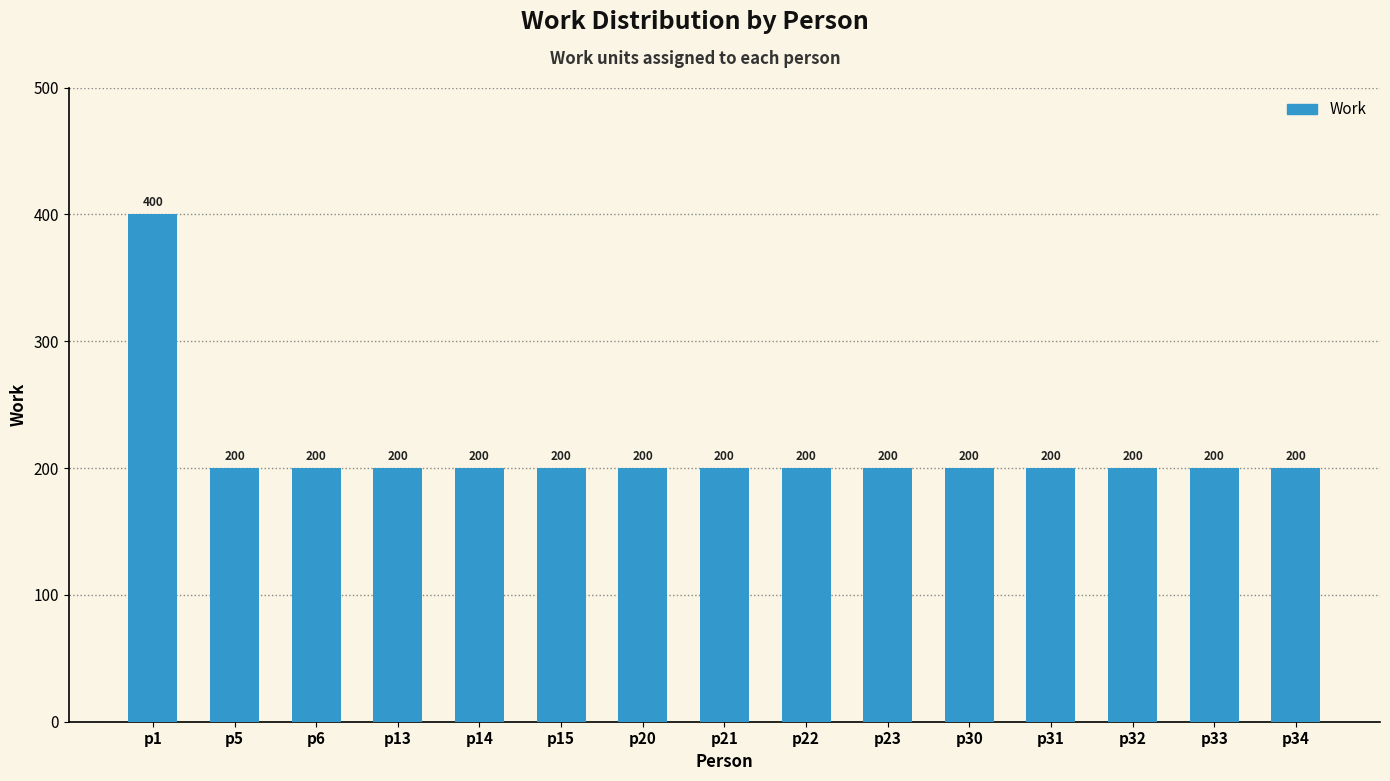

What is the minimum value shown in the chart?

200